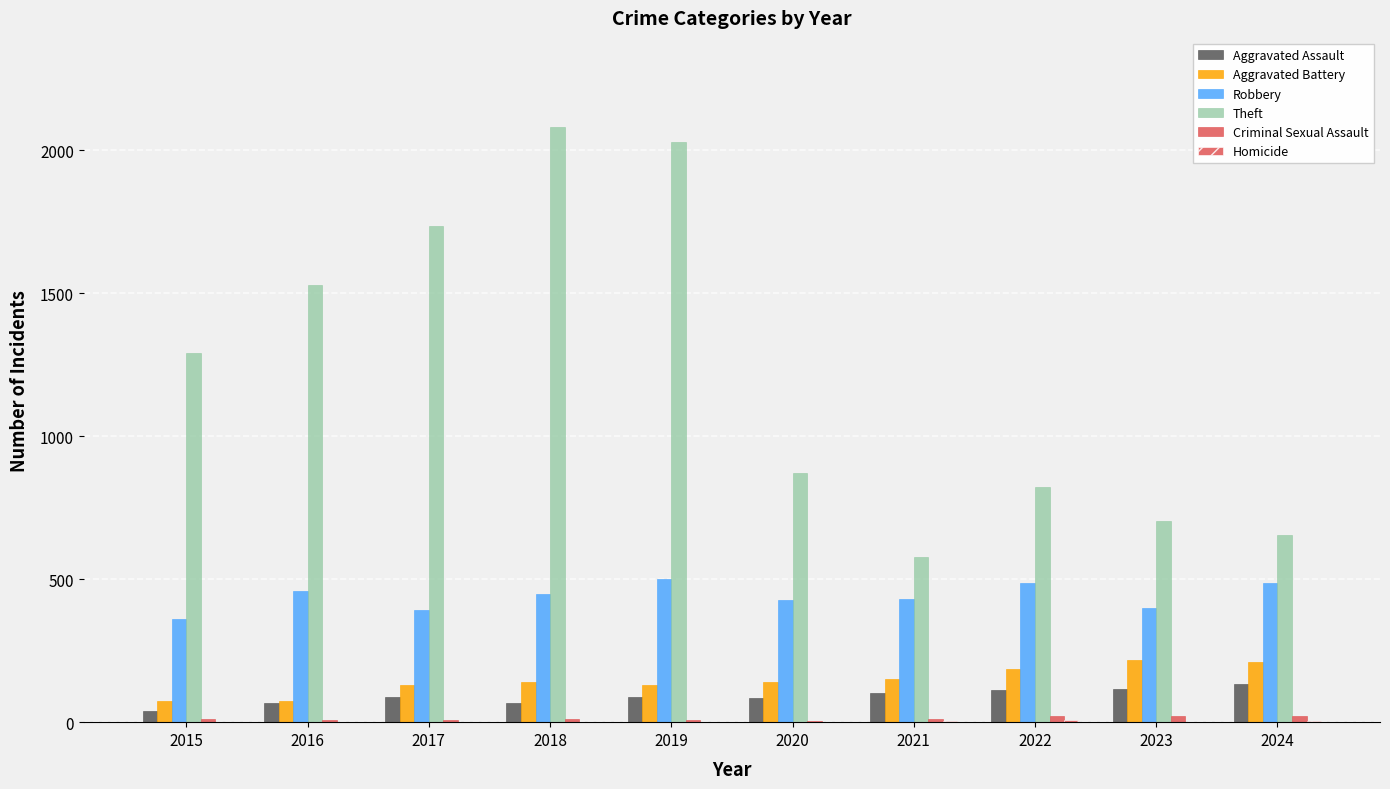

Which label corresponds to the smallest value in the chart?

2015